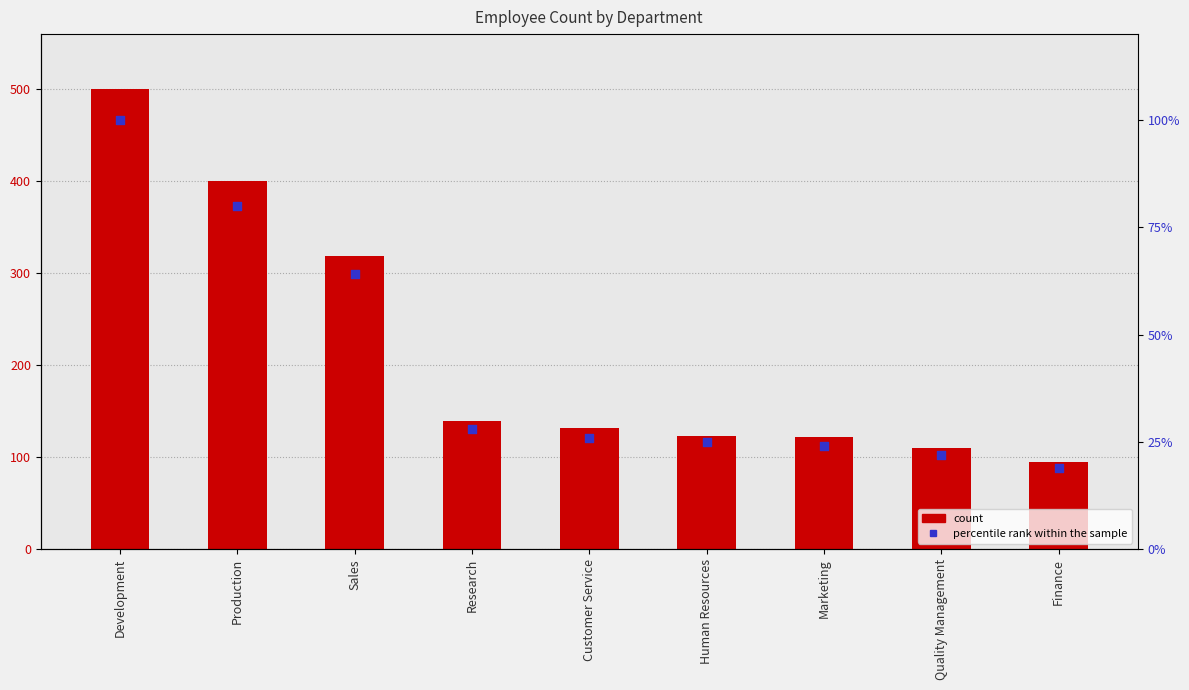

Which series reaches the maximum Y coordinate?

count